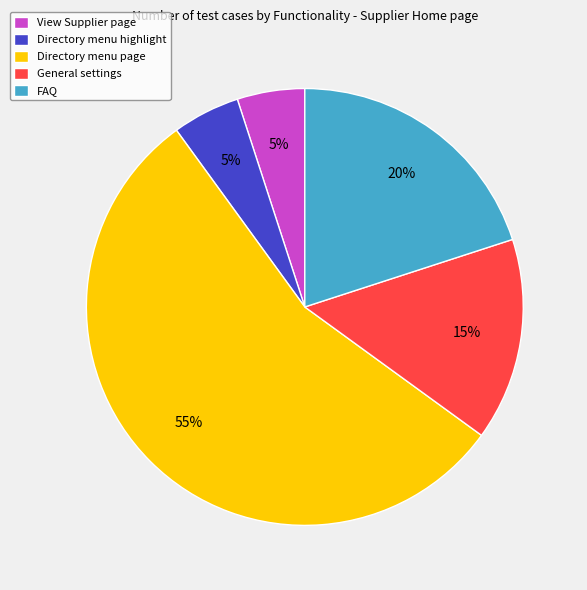

True or false: View Supplier page accounts for 1% of the total.

False